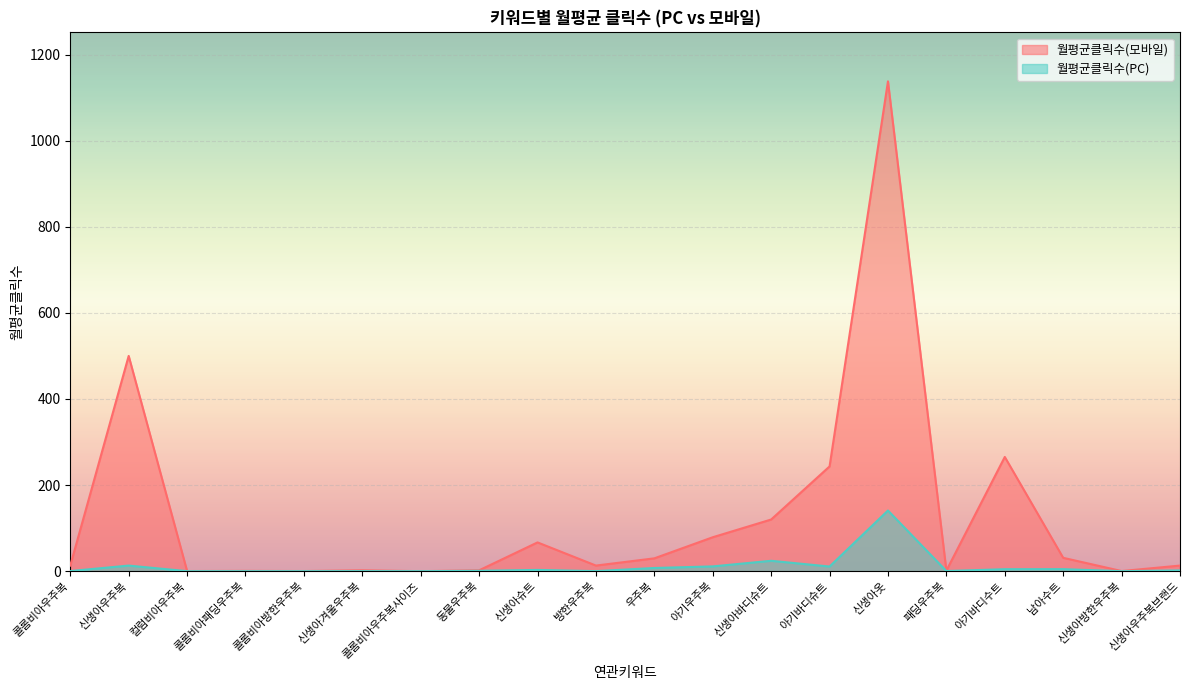

Is the value of 월평균클릭수(모바일) at 신생아방한우주복 greater than the value of 월평균클릭수(PC) at 신생아옷?

No